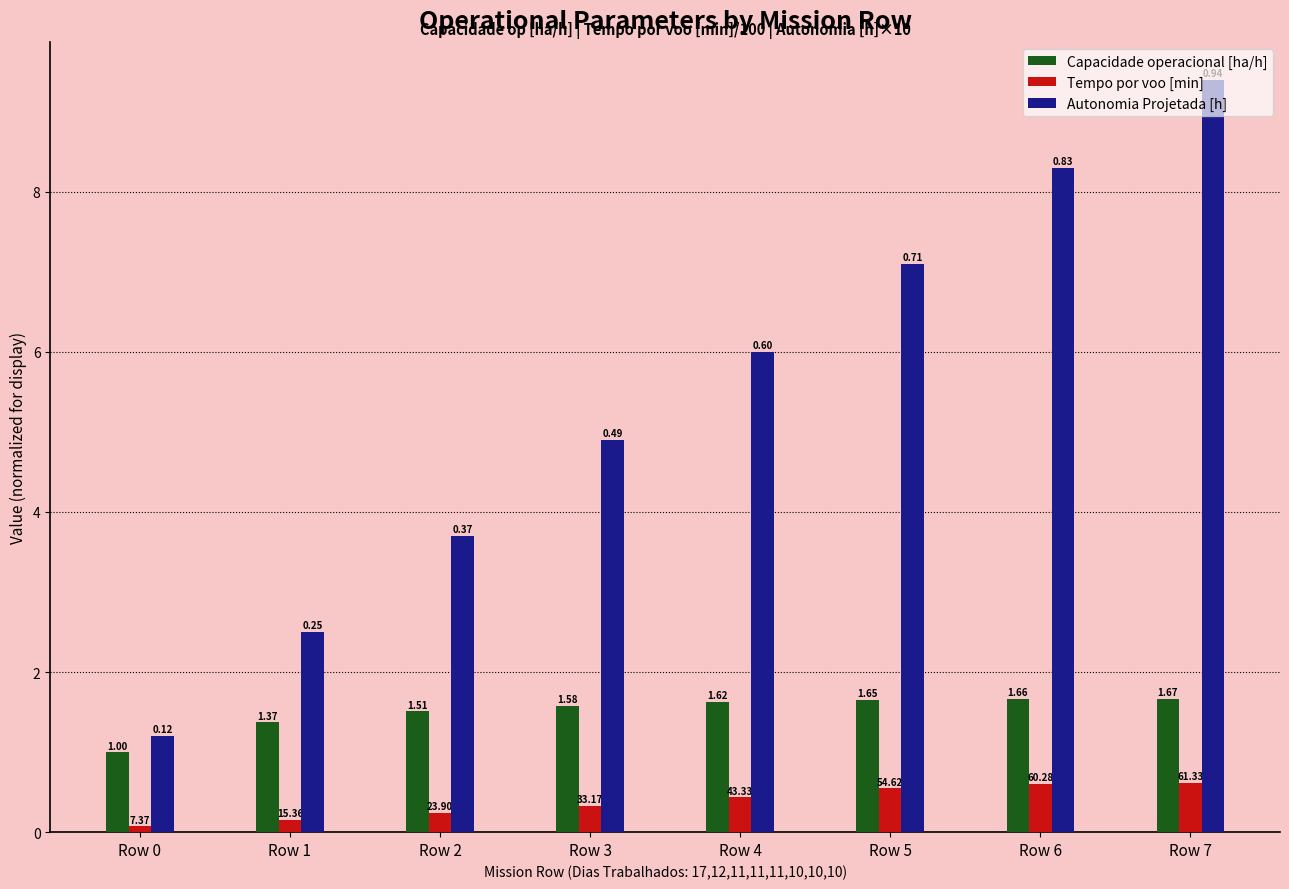

At which category is the sum across all series the highest?

Row 7